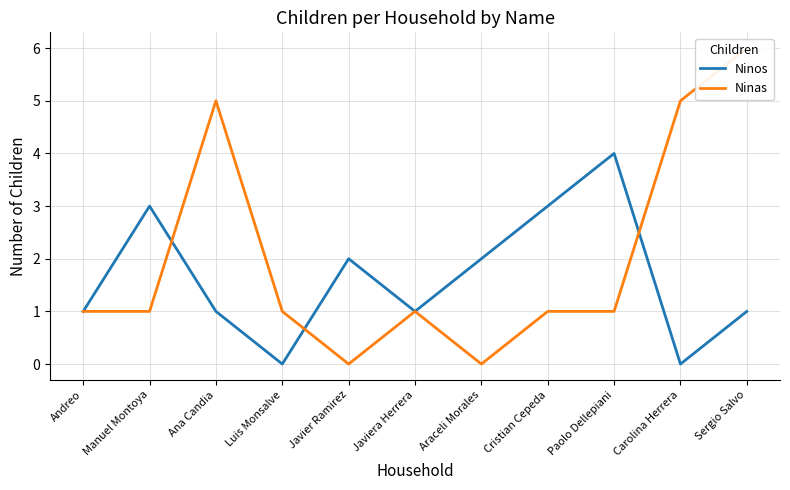

How many values in the Ninas series exceed 1?

3